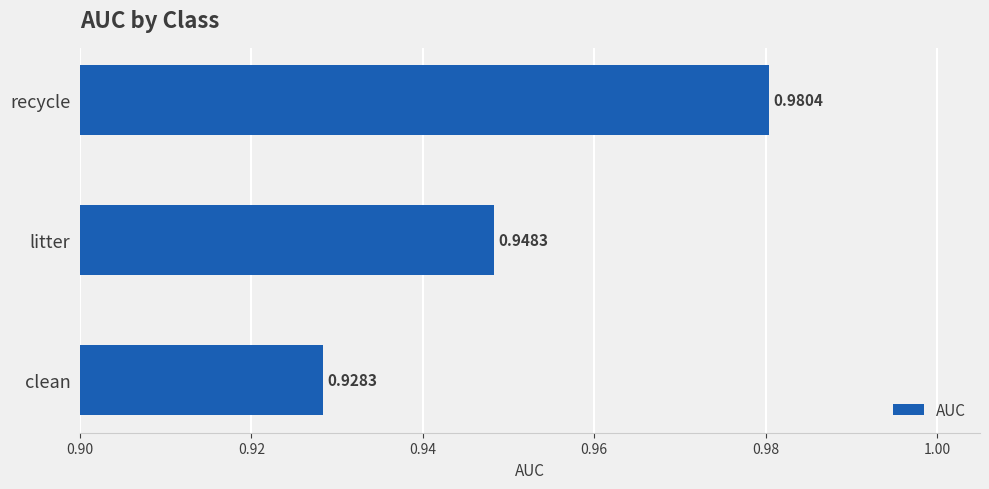

At which label is the value closest to 0?

clean